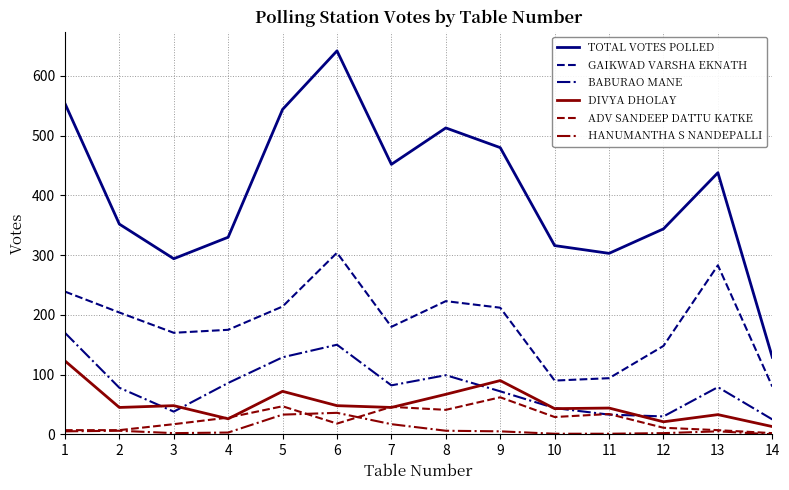

After their last crossing, which series has the higher values: BABURAO MANE or ADV SANDEEP DATTU KATKE?

BABURAO MANE